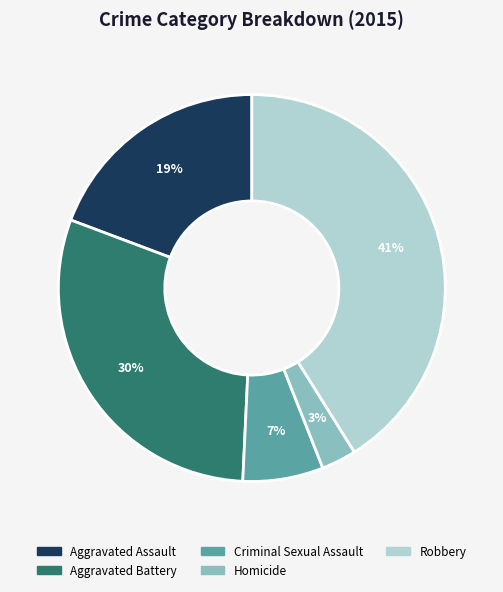

Which category has the biggest portion of the pie?

Robbery